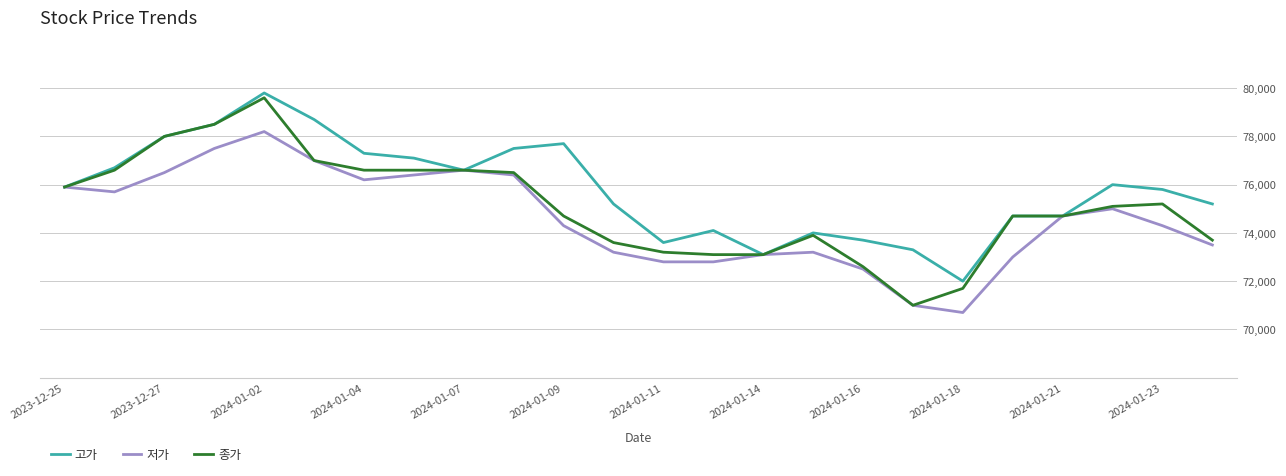

Which series has the largest range (max minus min)?

종가